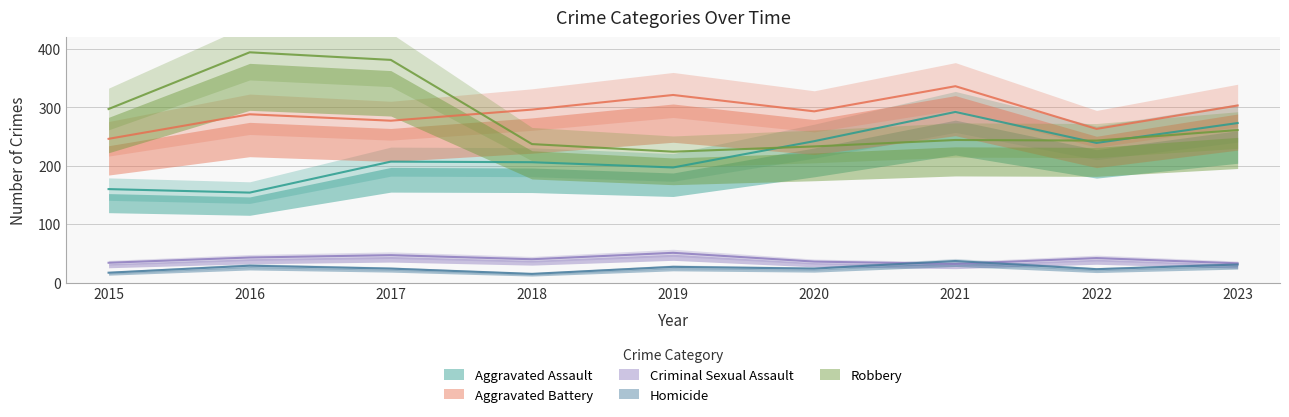

Read the Criminal Sexual Assault value at 2022.

42